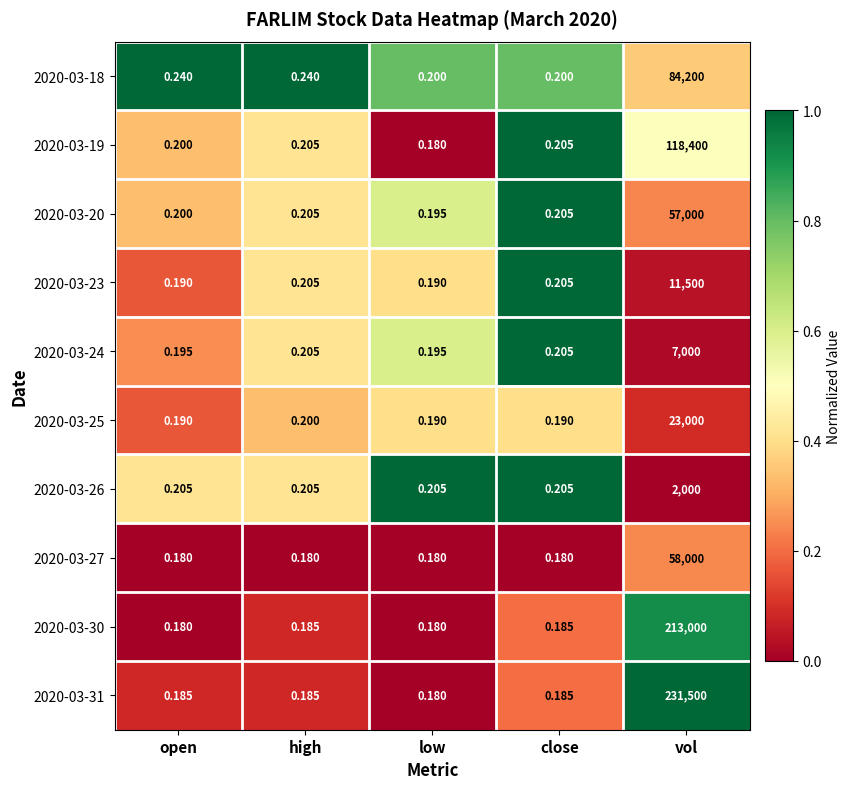

At which category is the sum across all series the highest?

vol